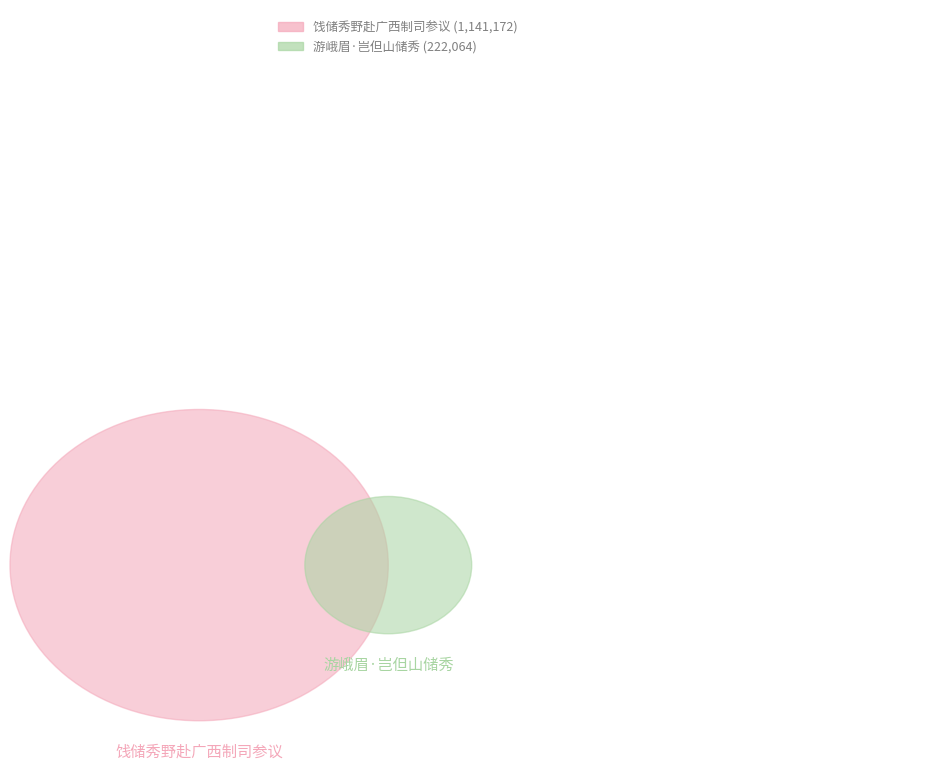

What percentage do 饯储秀野赴广西制司参议 and 游峨眉·岂但山储秀 together represent?

87.1%